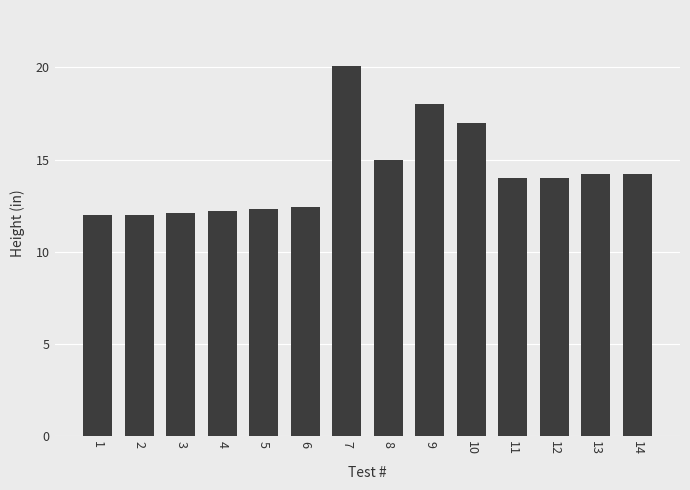

Count the number of categories in the chart.

14